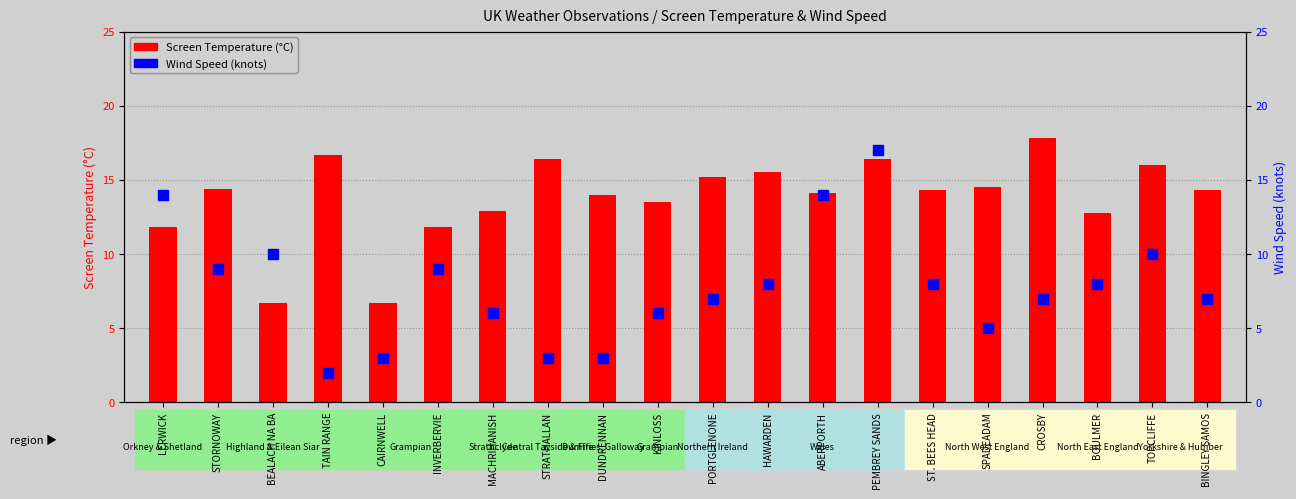

Is it true that Wind Speed equals 4.4 at STRATHALLAN?

False